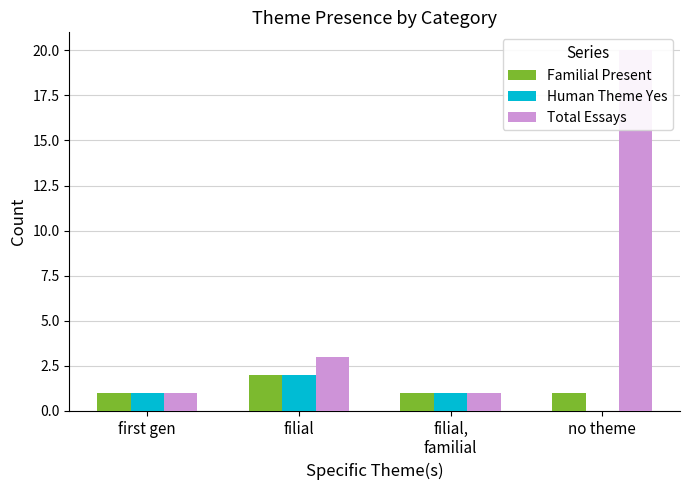

Which series has the largest range (max minus min)?

Total Essays